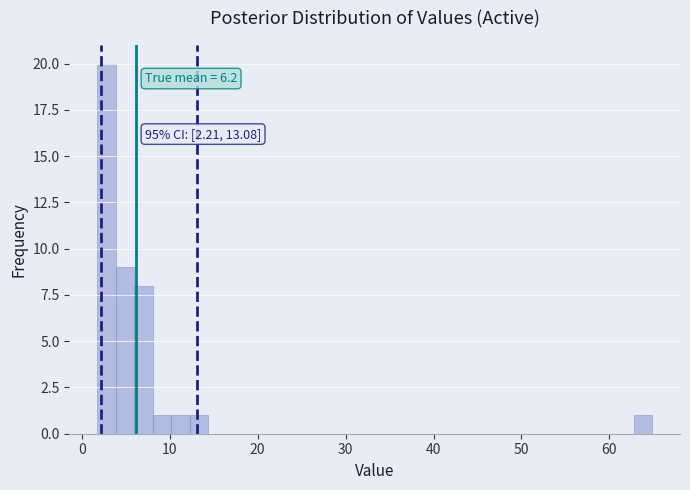

Read against the x-axis, roughly where is the centre of the tallest bar?

3